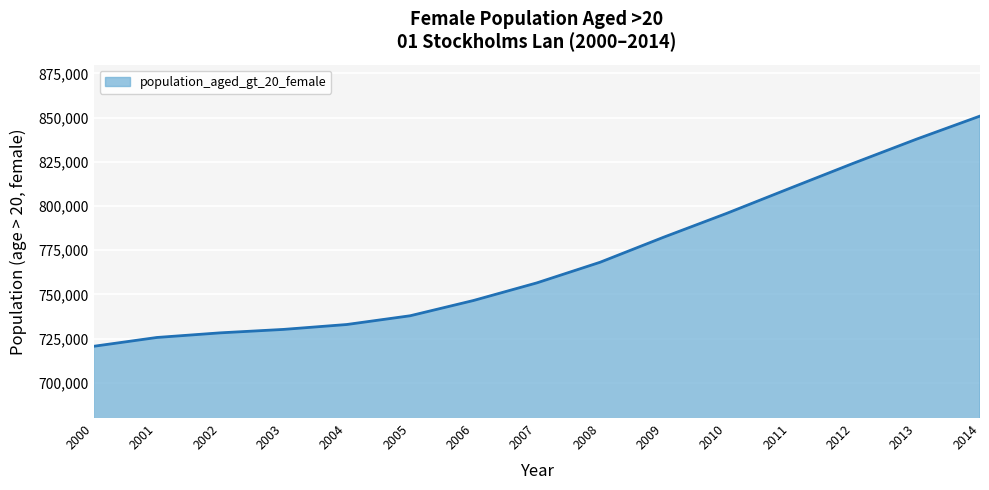

What is the ratio of the value at 2002 to the value at 2003?

1.0